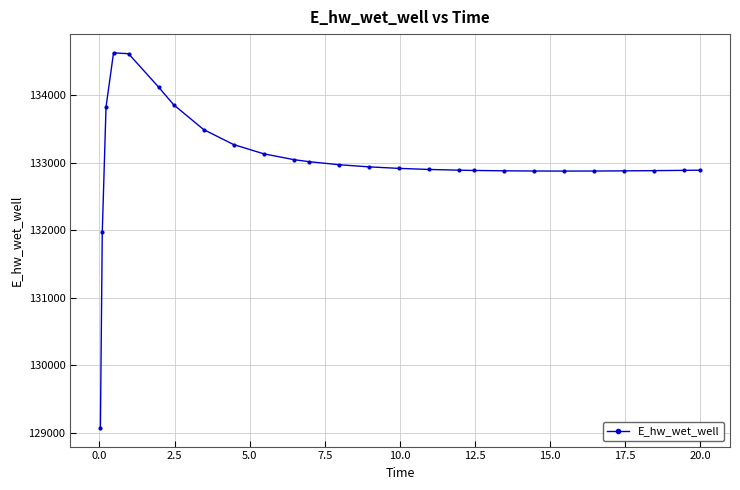

What is the difference between the second highest and second lowest values?

2645.7